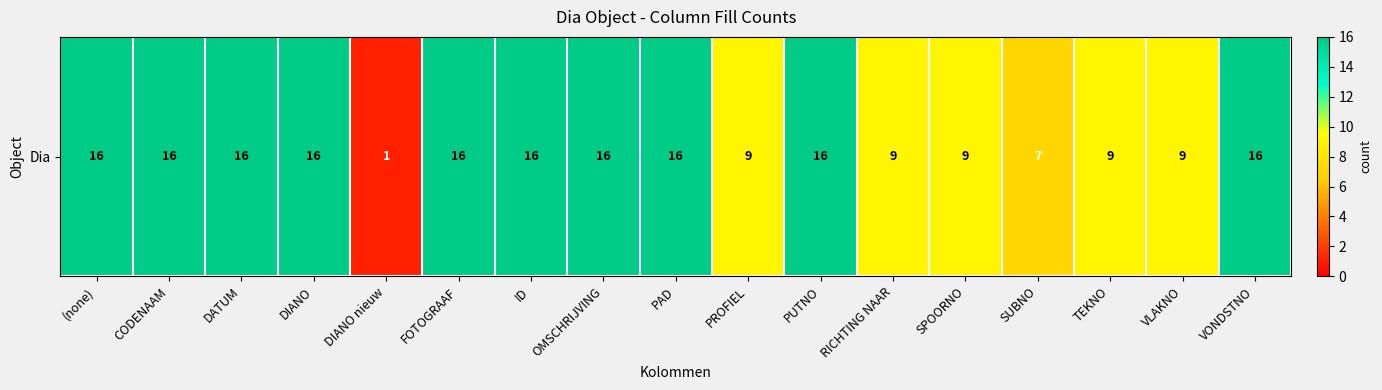

Which category has the highest value across all series?

(none)